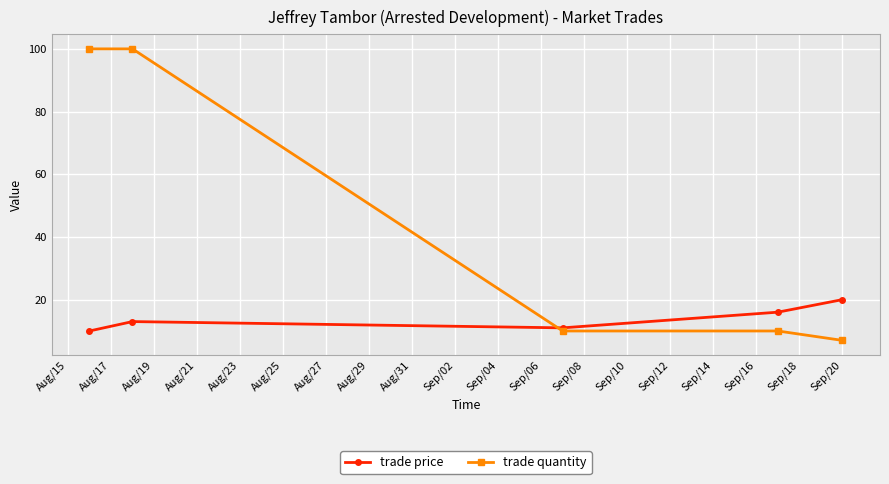

What is the value of the trade price point at the 3rd from the left?

11